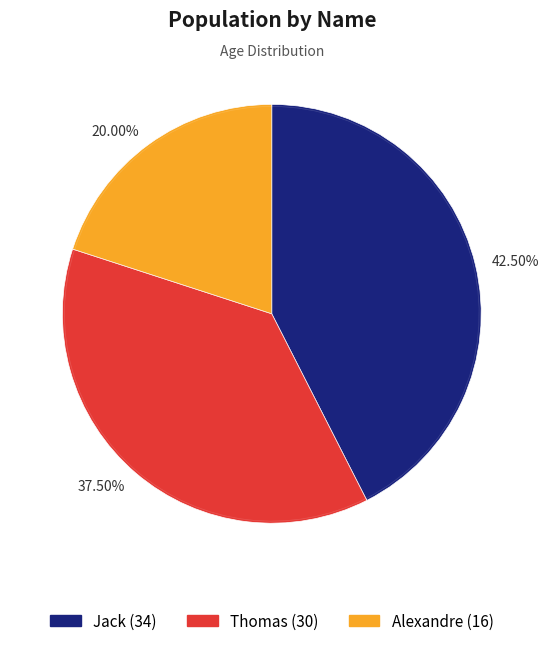

How much of the chart is everything except Thomas?

62.5%